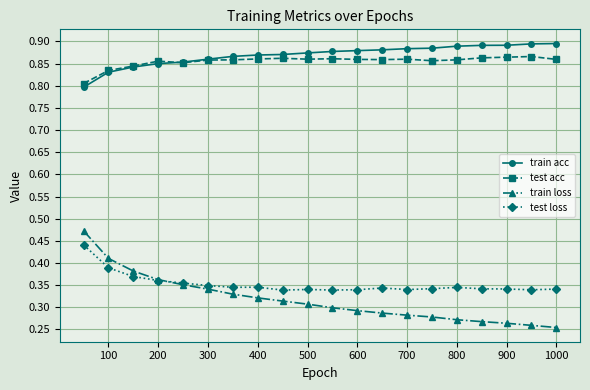

Which series has the largest range (max minus min)?

train loss